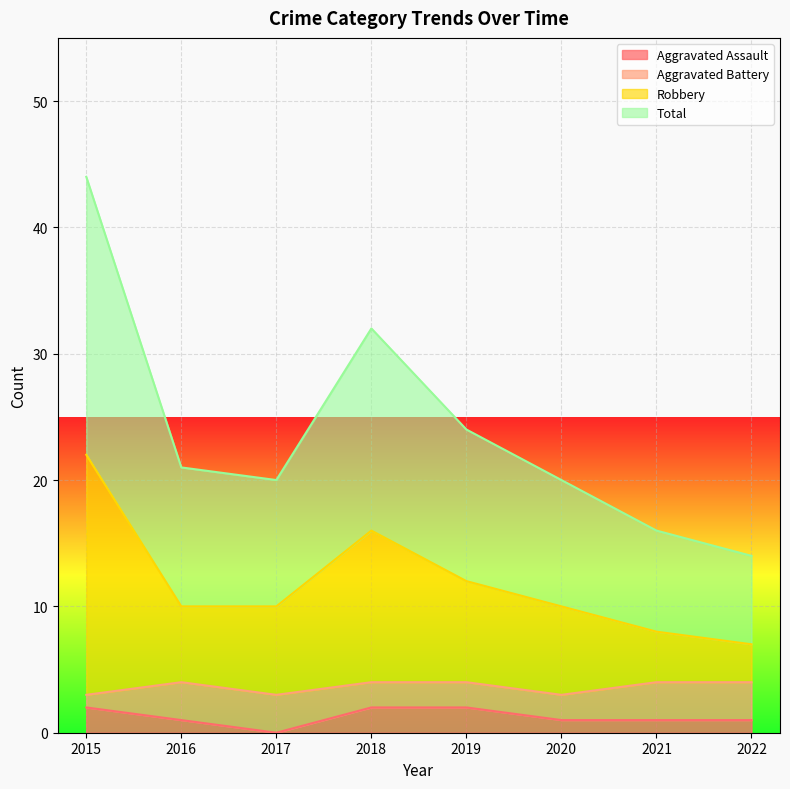

What is the average value of the Aggravated Assault series?

1